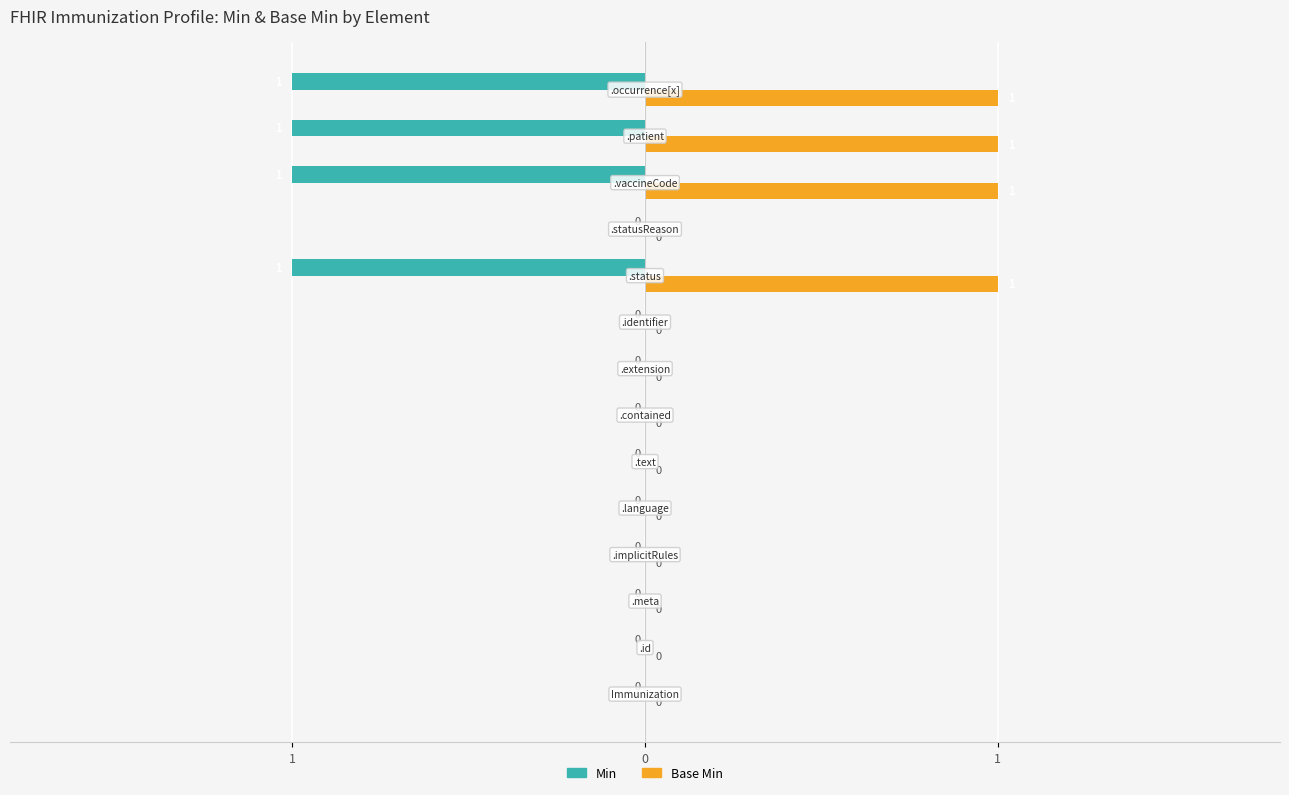

What are all the series names shown in the legend?

Min, Base Min